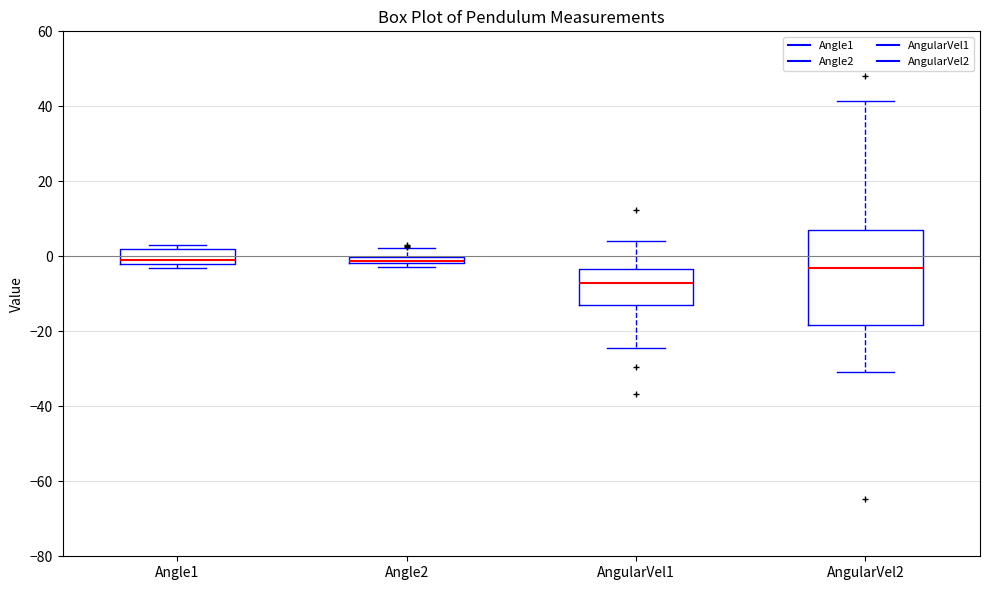

Where is the upper edge of the box for Angle2 on the y-axis? The values are not printed on the chart, so give them approximately, as read against the axis.

0